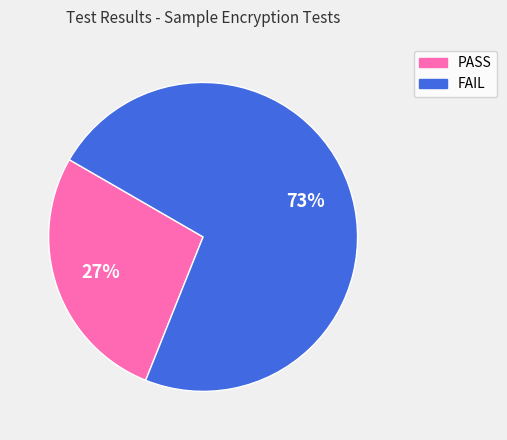

Is the sum of PASS and FAIL greater than half?

Yes